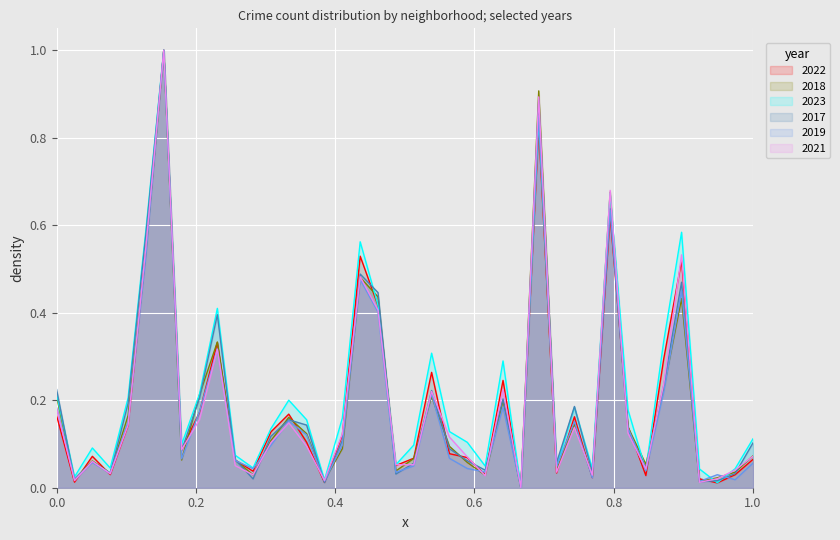

What is the highest value of the 2023 series?

1.0